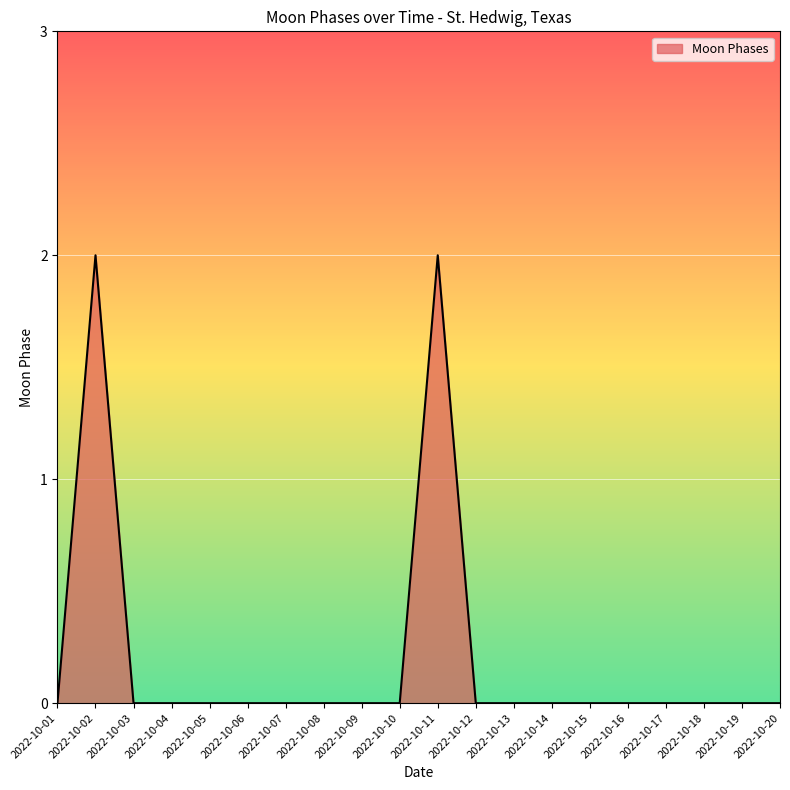

Is it true that the value at 2022-10-06 is 0?

True